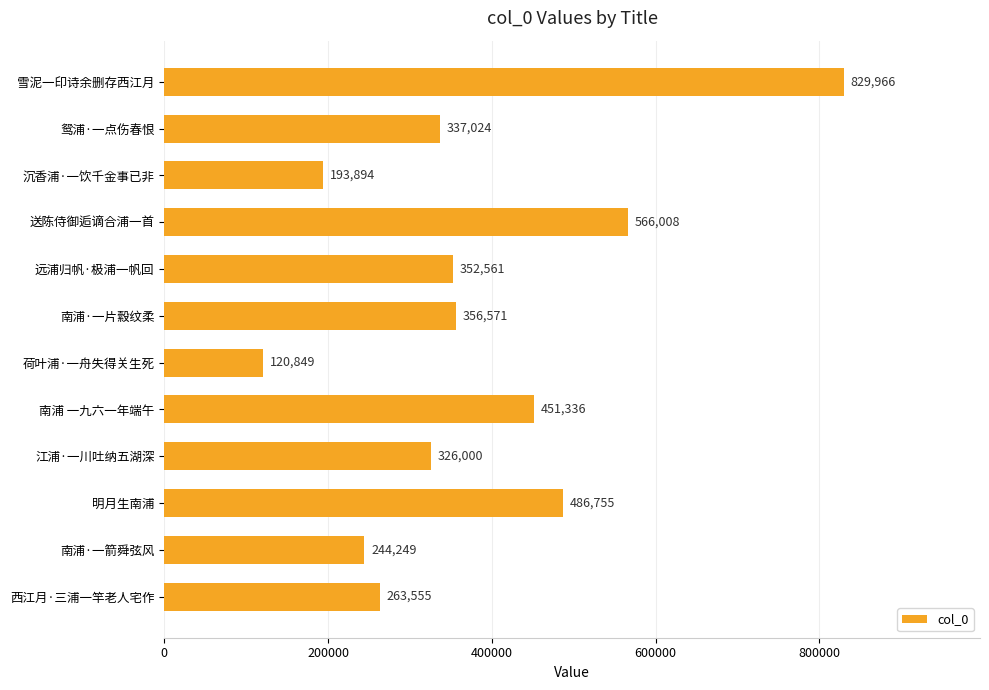

Is it true that the value at 西江月·三浦一竿老人宅作 is 79249?

False